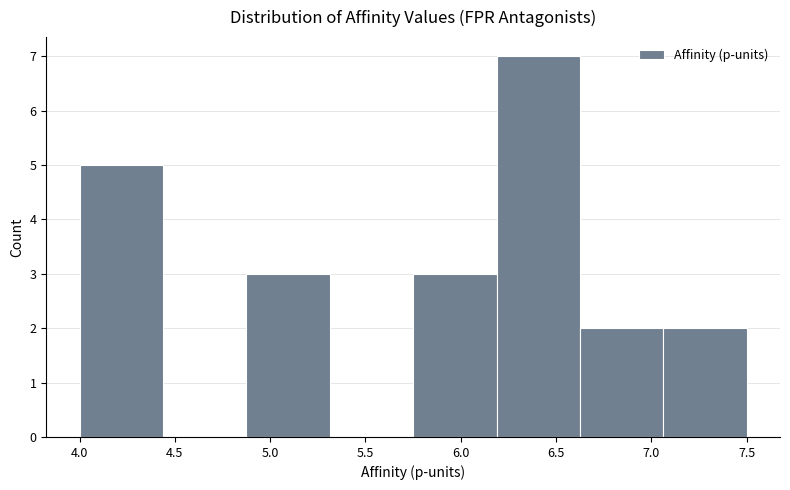

Over which range of the x-axis is the bar tallest?

6.20 to 6.65